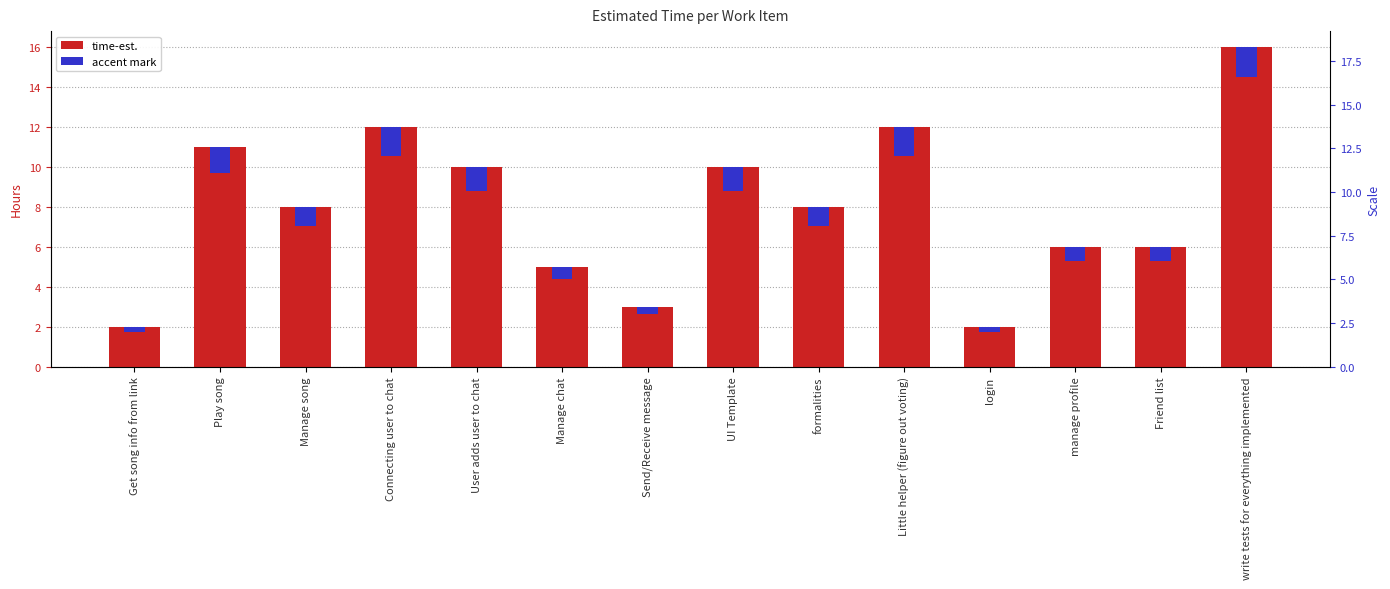

Which series has the largest total across all categories?

time-est.